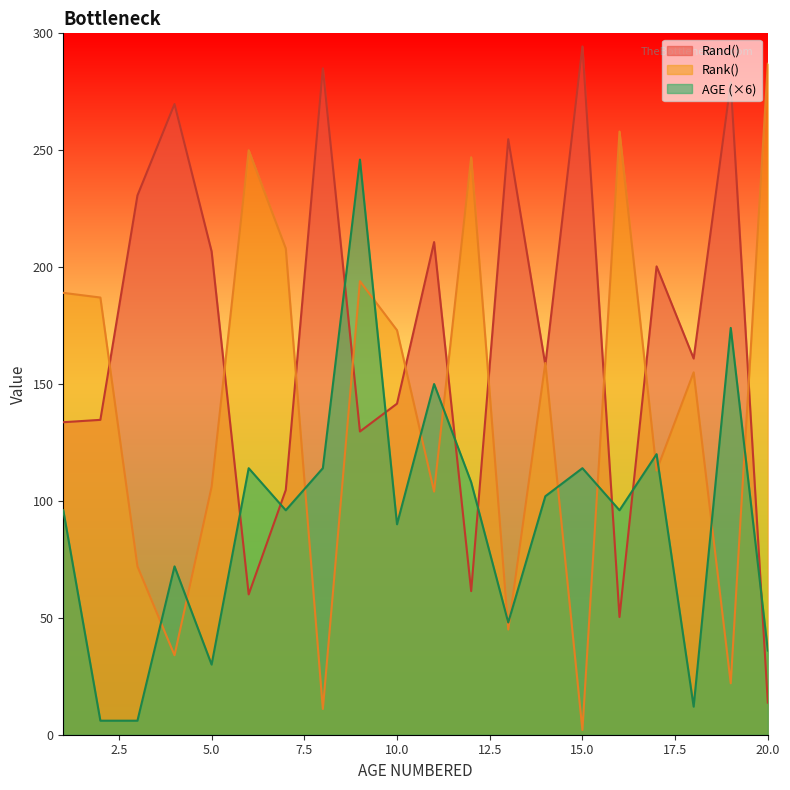

List the series in order of their overall mean, lowest first.

AGE (×6), Rank(), Rand()